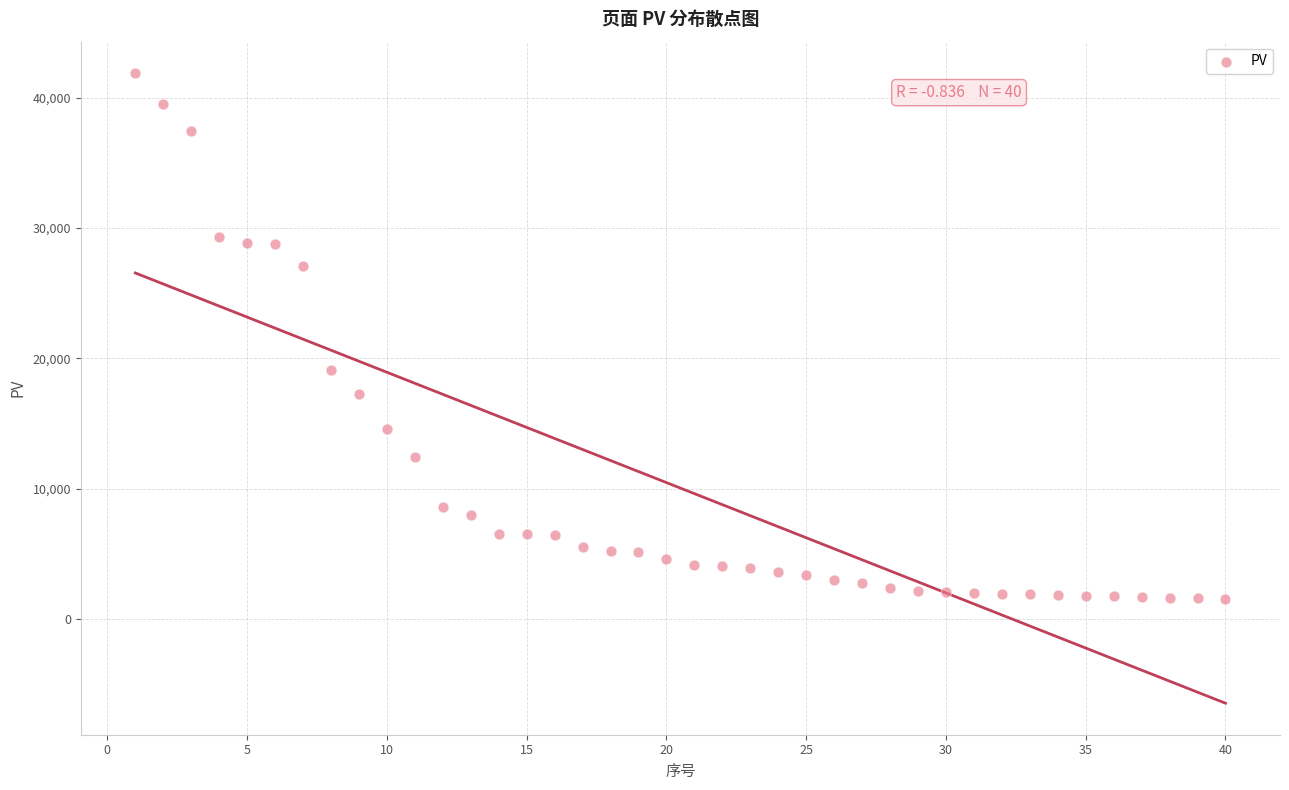

What is the range of X values (max minus min)?

39